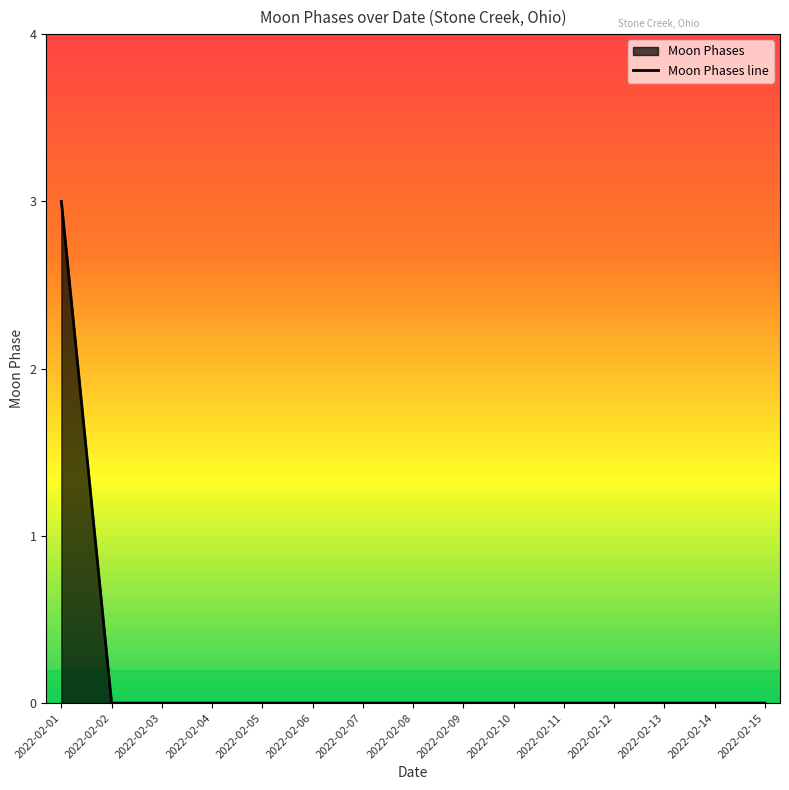

Where is the data nearest to the value 1?

2022-02-02